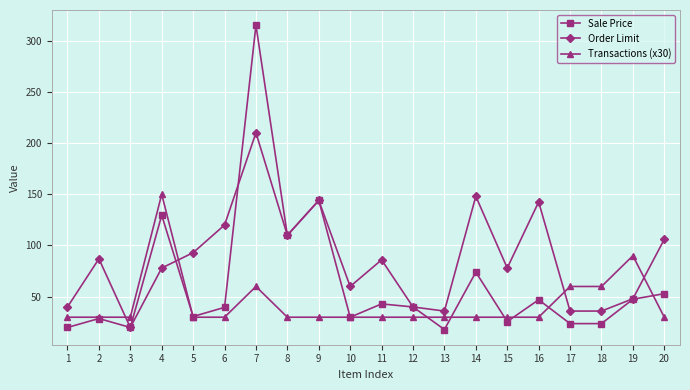

How many categories are shown in the chart?

20